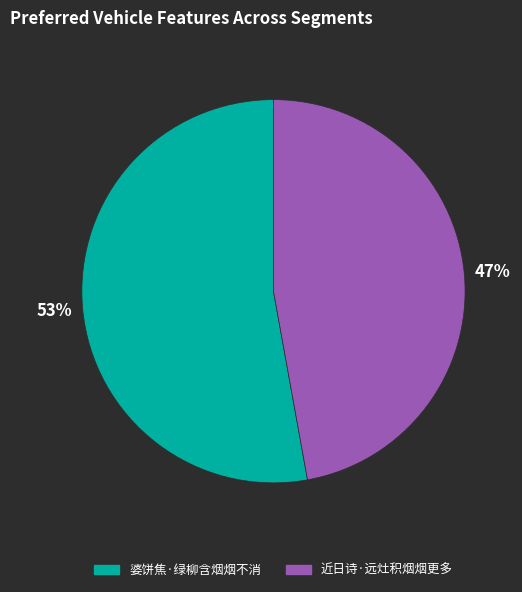

To the nearest percent, what is the average slice percentage?

50%